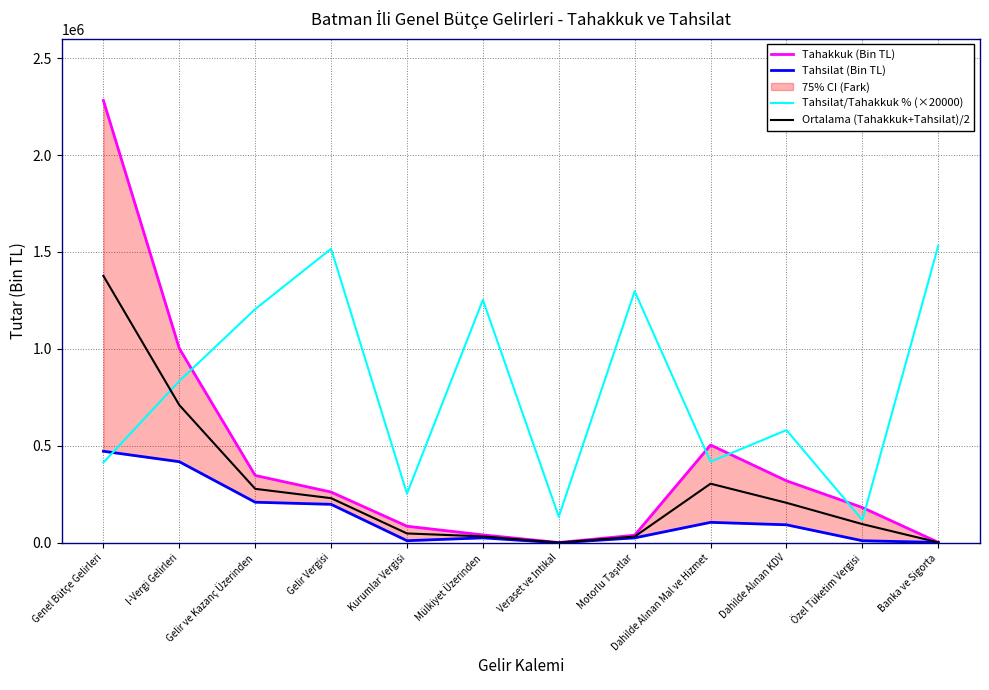

Where does the Tahsilat (Bin TL) series first go above 92911?

Genel Bütçe Gelirleri